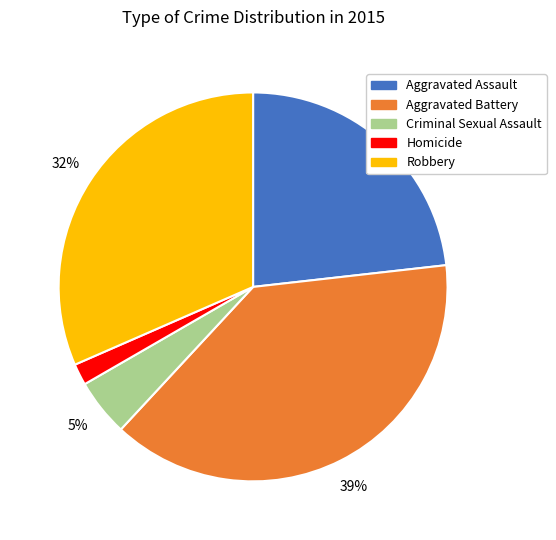

What percentage is the Aggravated Battery slice, to the nearest percent?

39%